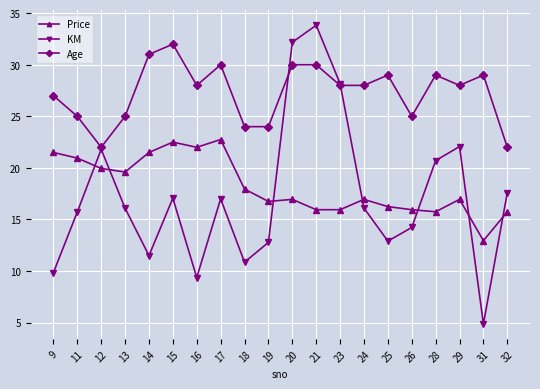

Where is the first local minimum for KM?

14